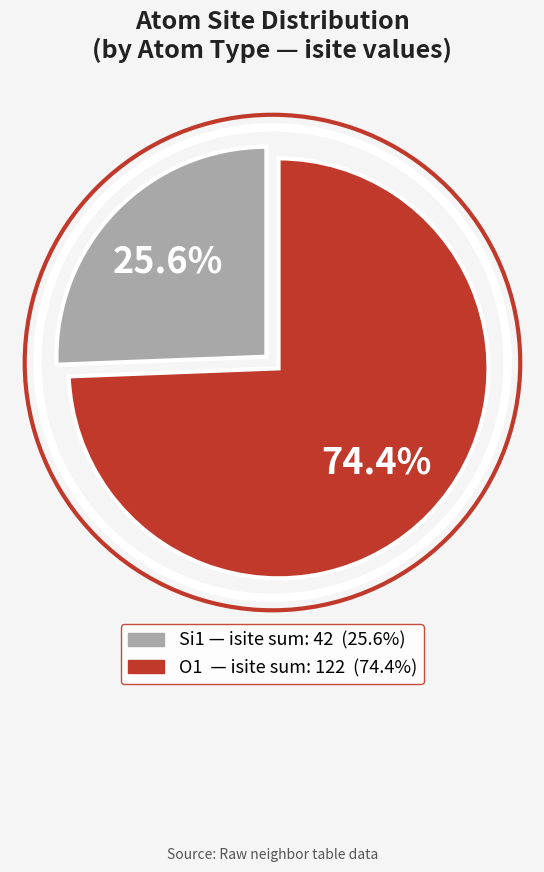

Is there a majority slice in this chart?

Yes